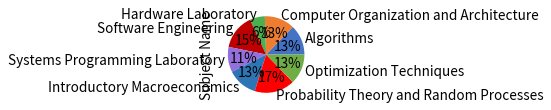

Is there any slice that represents more than half of the pie?

No